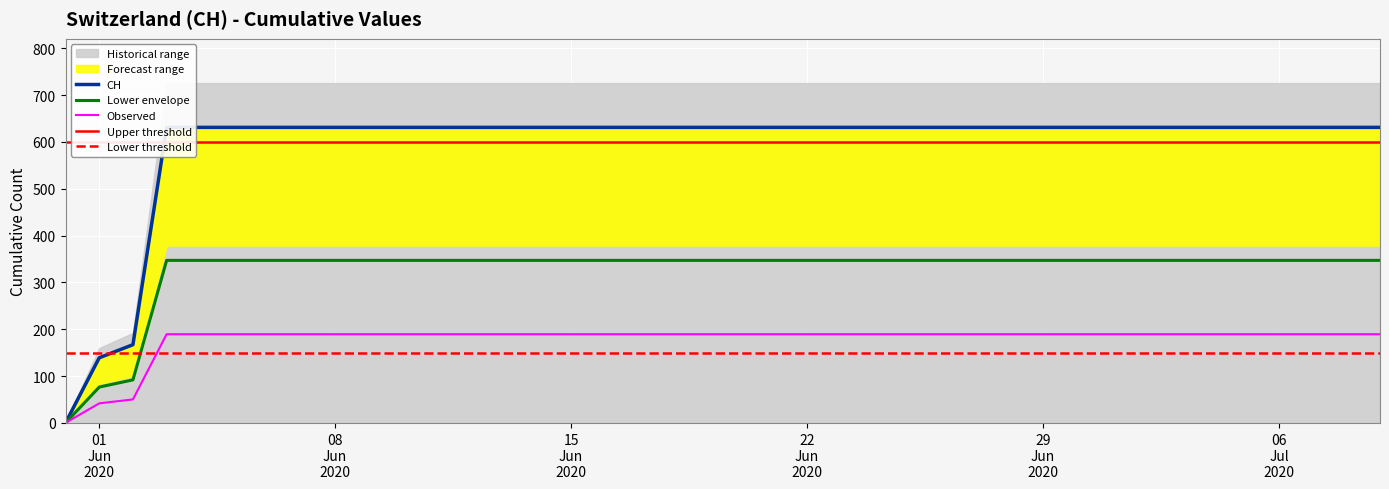

What is the approximate value at 2020-06-28?

631